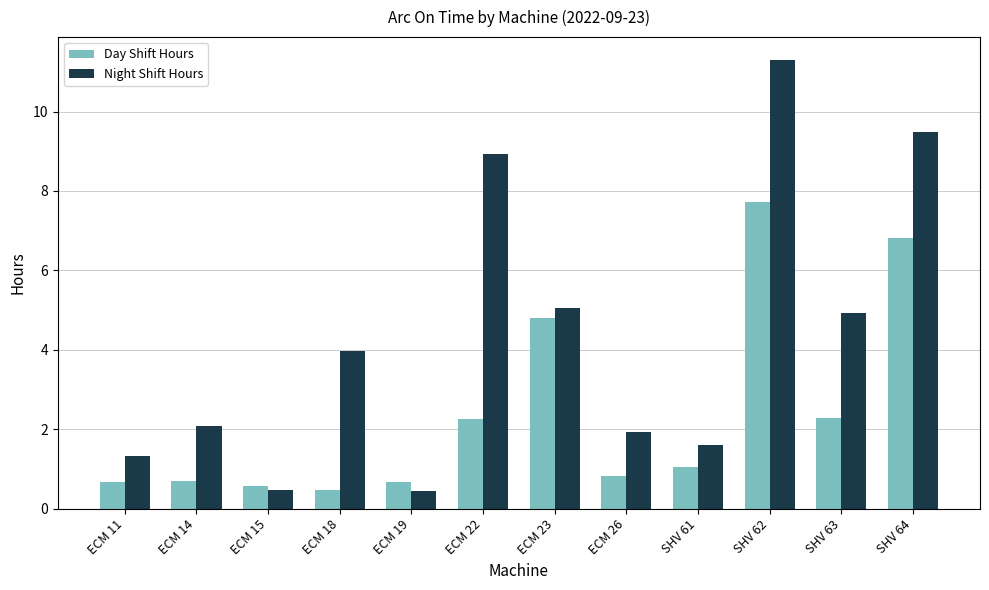

How many data points in Night Shift Hours are above 3?

6